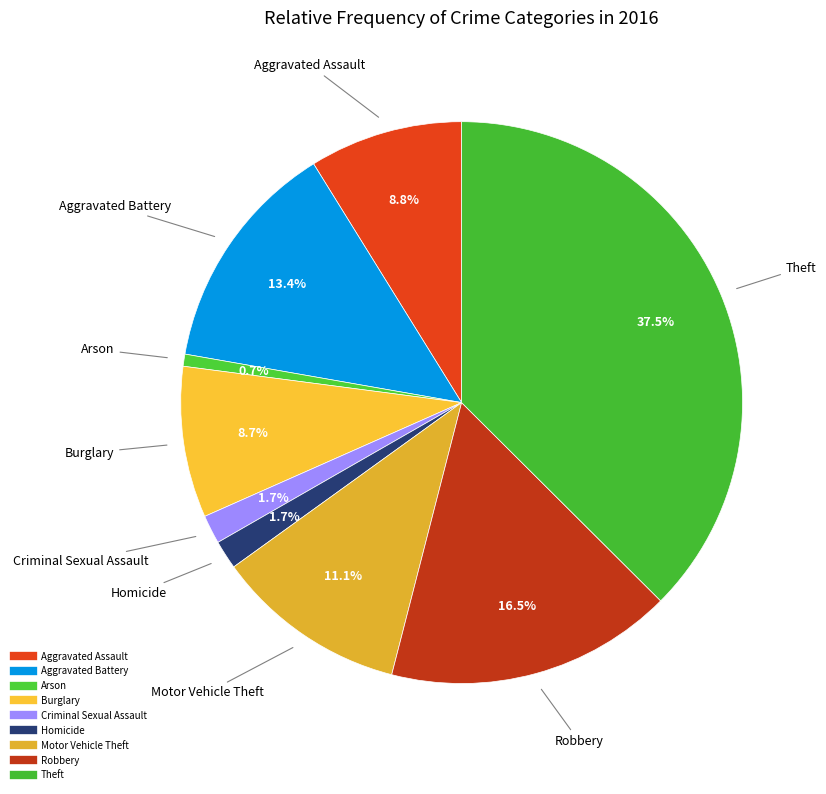

True or false: Aggravated Assault accounts for 18% of the total.

False